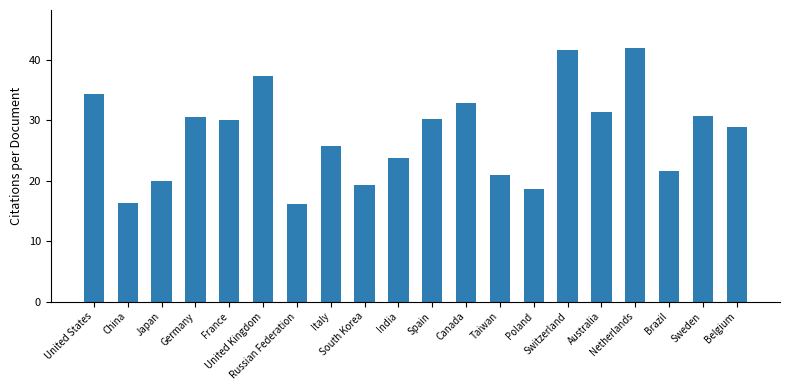

Is it true that the value at Russian Federation is 9.0?

False